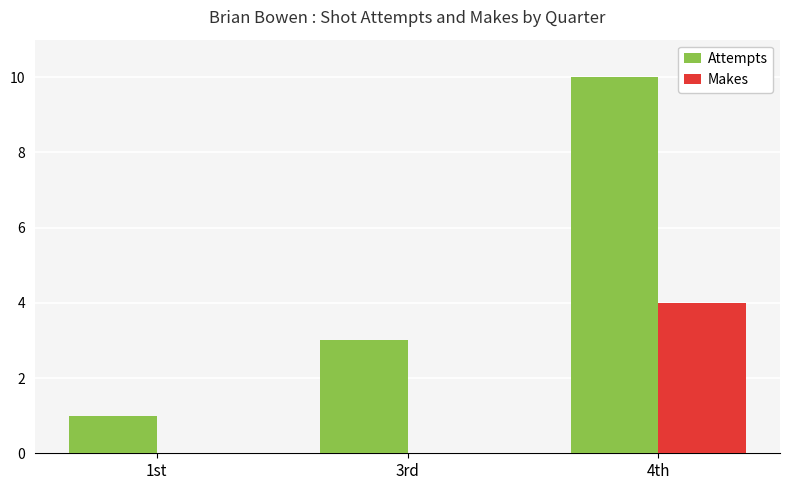

Which series has the largest total across all categories?

Attempts